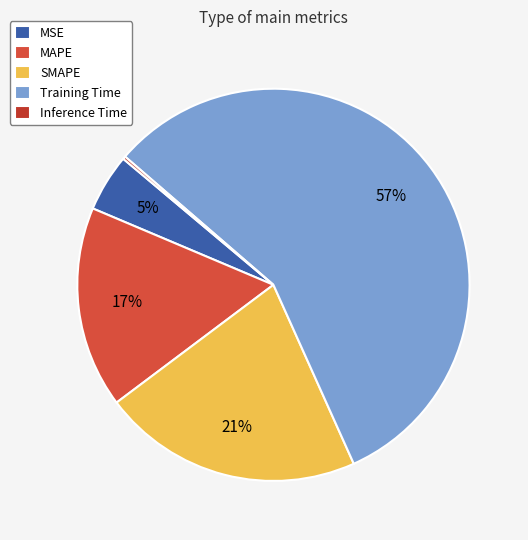

What portion of the pie excludes Training Time?

43.1%